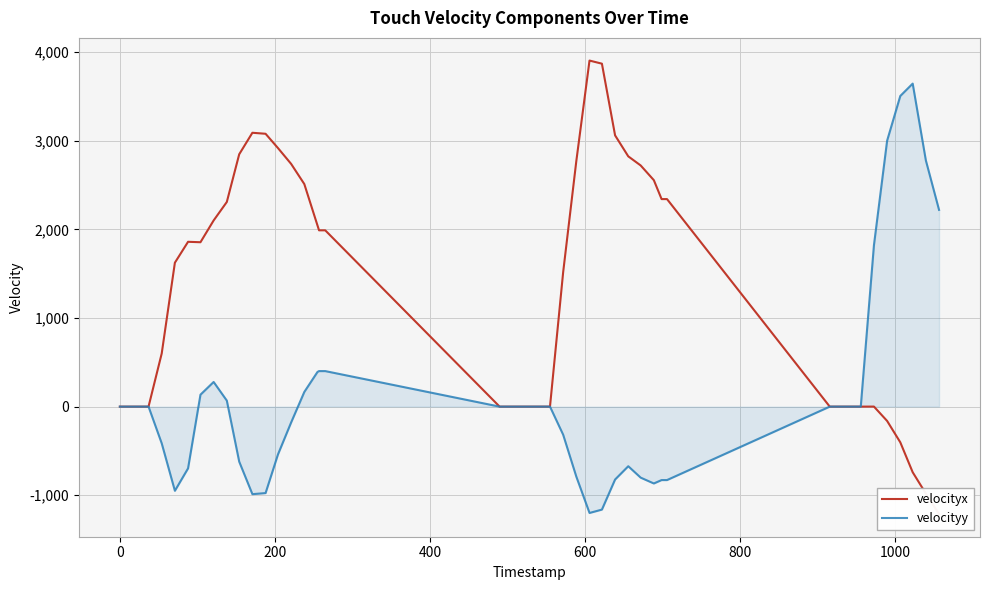

What is the maximum value for velocityy?

3646.5